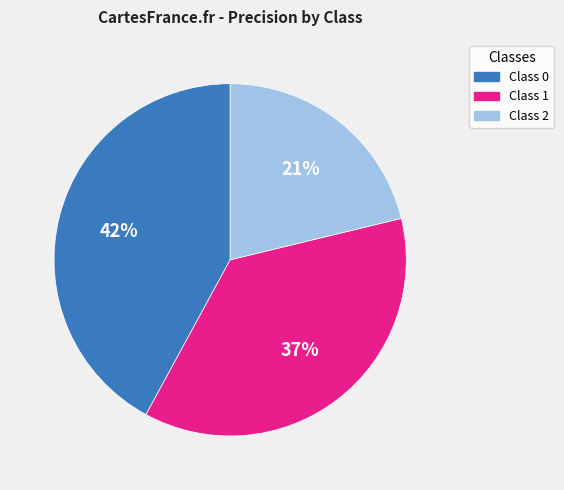

To the nearest percent, what is the average slice percentage?

33%